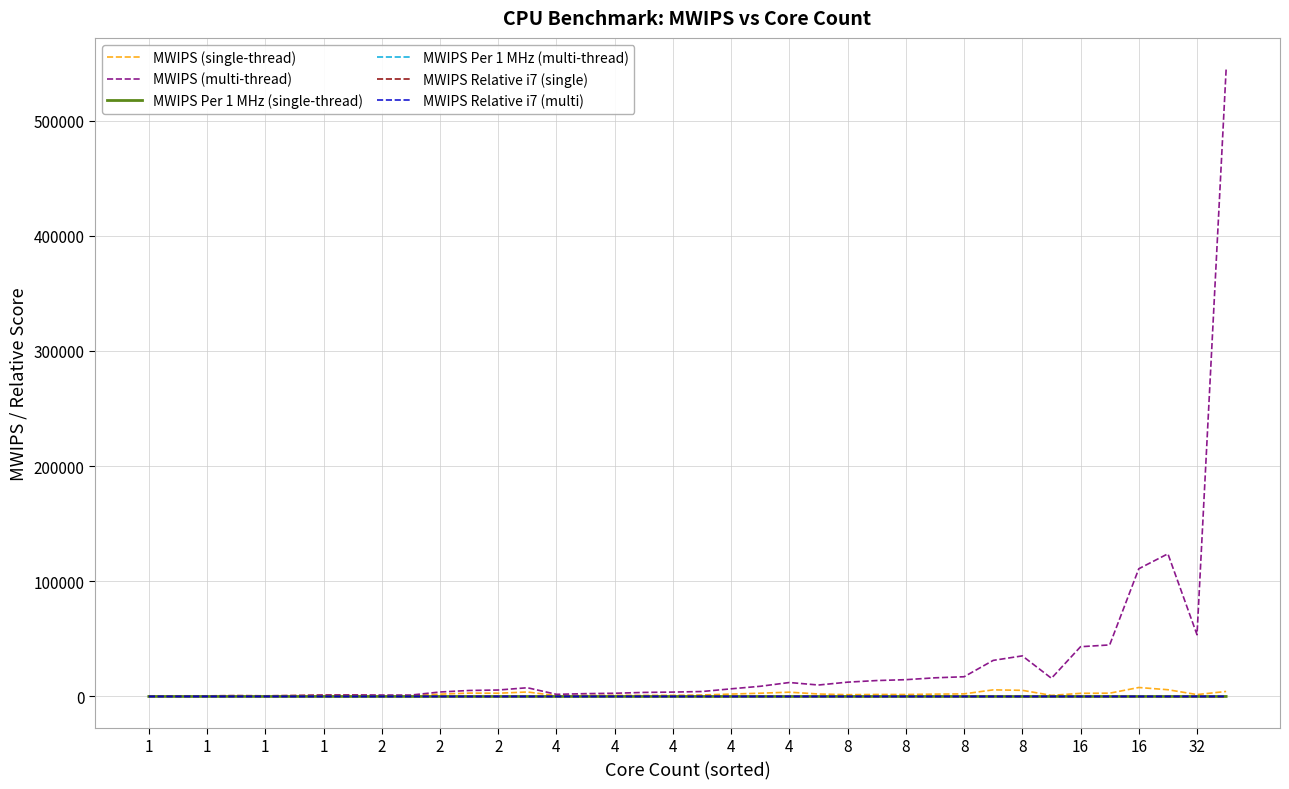

Which series has the largest total across all categories?

MWIPS (multi-thread)